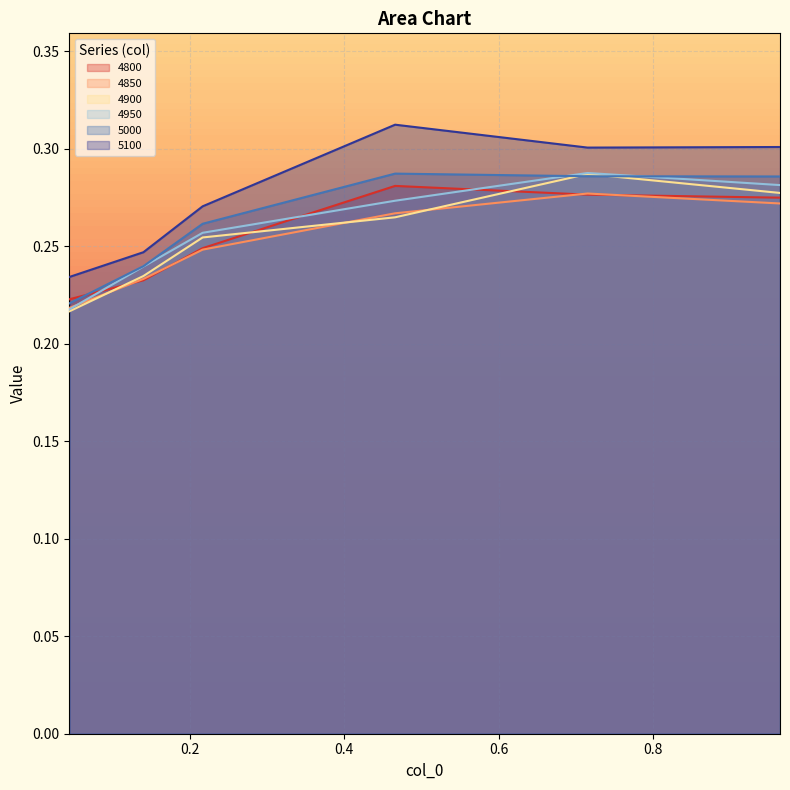

True or false: 4900 and 5100 intersect in this chart.

False